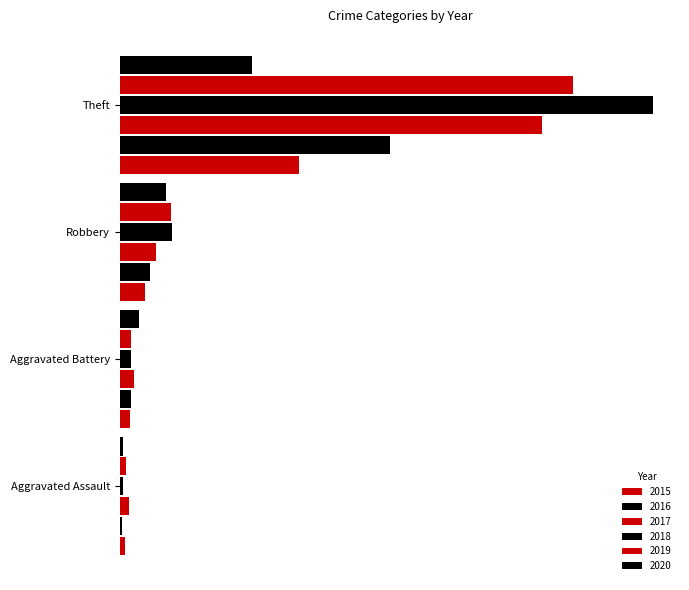

Rank the categories by 2018 value from lowest to highest.

Aggravated Assault, Aggravated Battery, Robbery, Theft